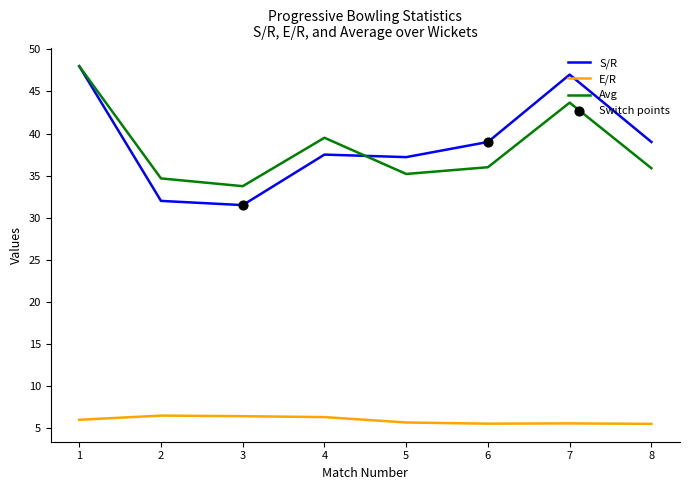

True or false: Avg has a value of 34.7 at 2.

True